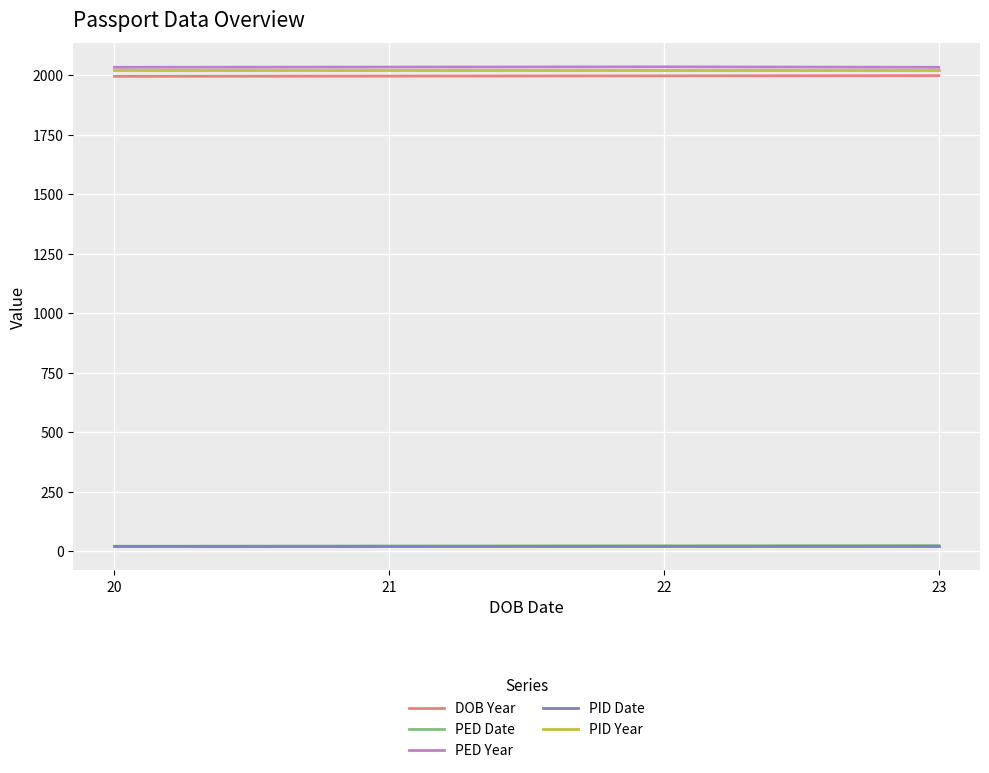

What is the maximum value shown in the chart?

2035